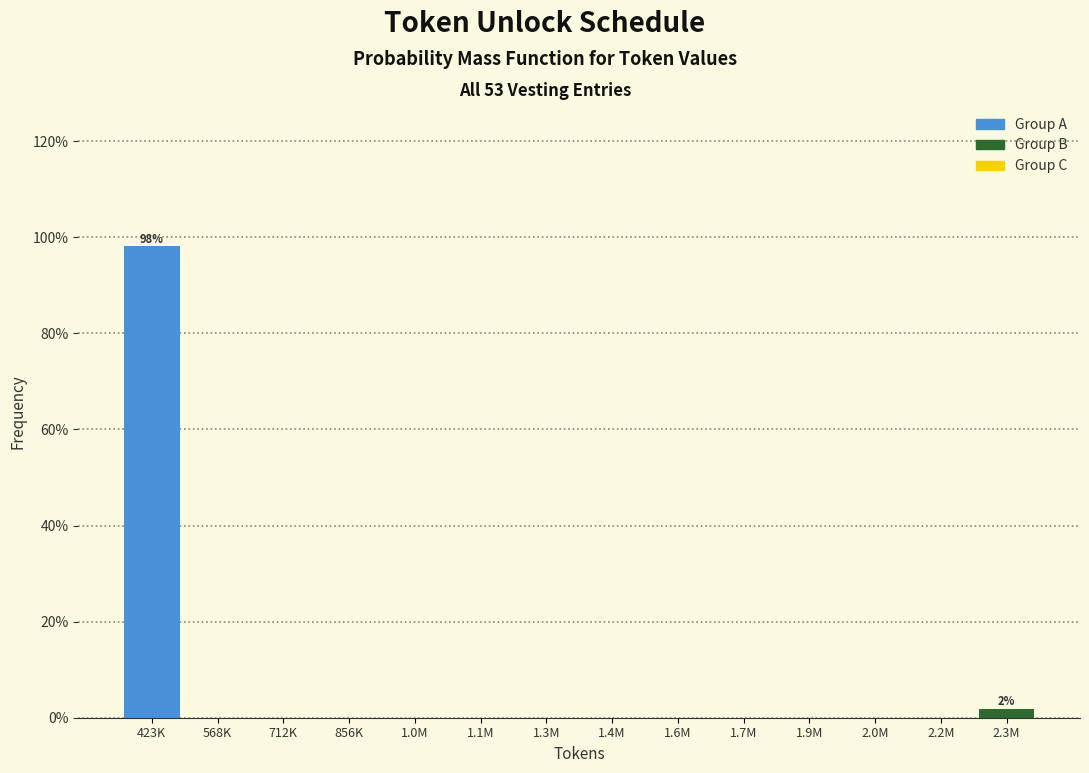

Reading left to right, extract all data points from this chart.

423K=98.1	568K=0.0	712K=0.0	856K=0.0	1.0M=0.0	1.1M=0.0	1.3M=0.0	1.4M=0.0	1.6M=0.0	1.7M=0.0	1.9M=0.0	2.0M=0.0	2.2M=0.0	2.3M=1.9